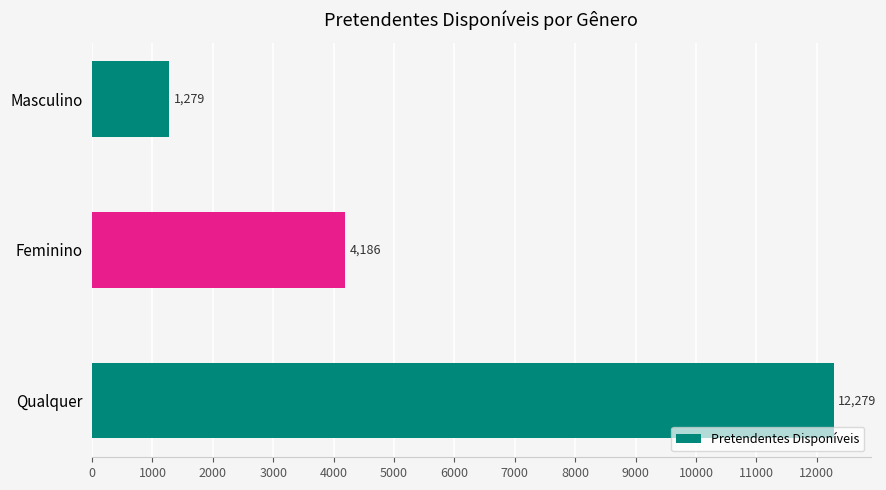

How many bars are there in total?

3